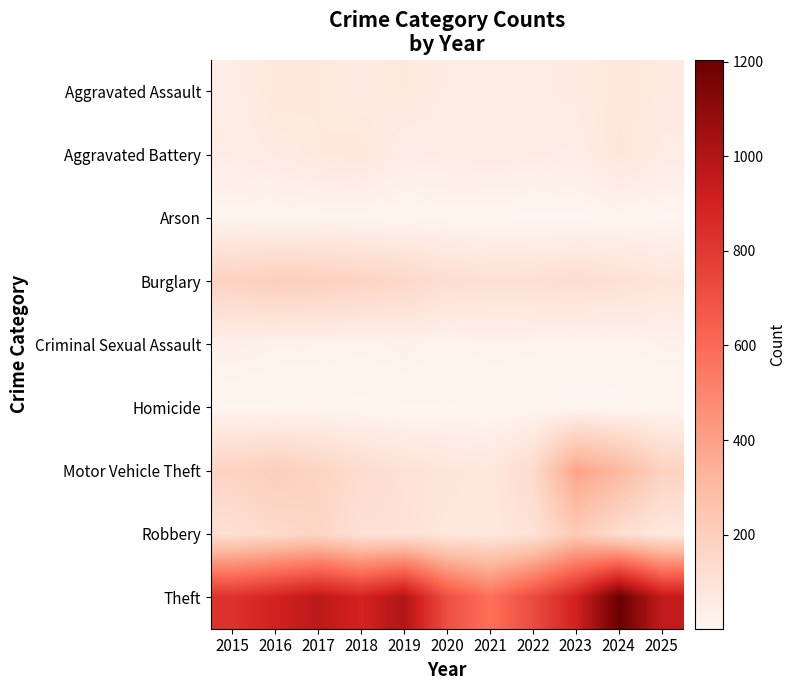

List the series in order of their peak value, lowest first.

Homicide, Arson, Criminal Sexual Assault, Aggravated Assault, Aggravated Battery, Burglary, Robbery, Motor Vehicle Theft, Theft